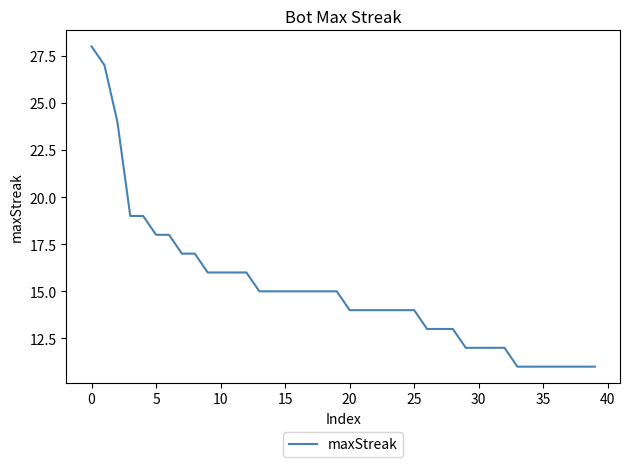

Reading left to right, transcribe all the data shown in this chart.

28	27	24	19	19	18	18	17	17	16	16	16	16	15	15	15	15	15	15	15	14	14	14	14	14	14	13	13	13	12	12	12	12	11	11	11	11	11	11	11